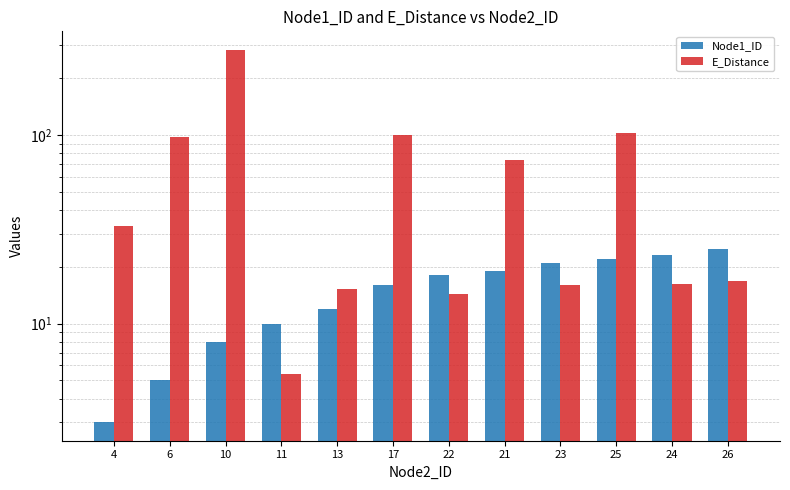

Read the Node1_ID value at 23.

21.0